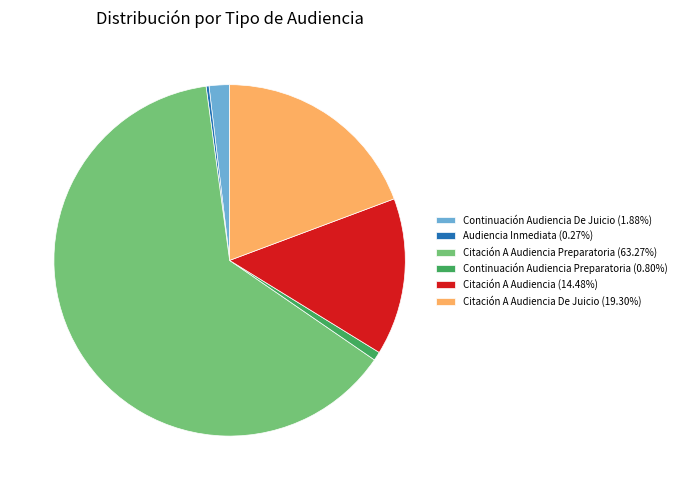

Do Citación A Audiencia Preparatoria (63.27%) and Continuación Audiencia Preparatoria (0.80%) together represent more than half of the pie?

Yes